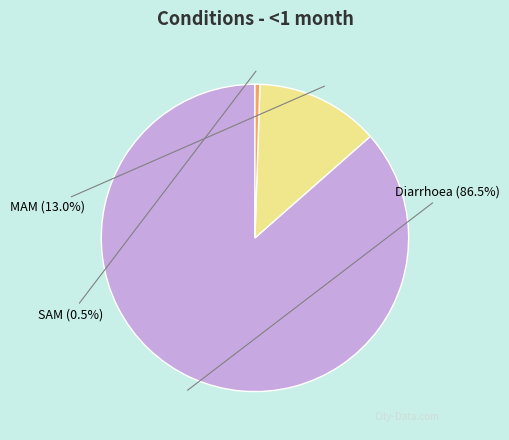

Combined, what portion of the pie is MAM and SAM?

13.5%